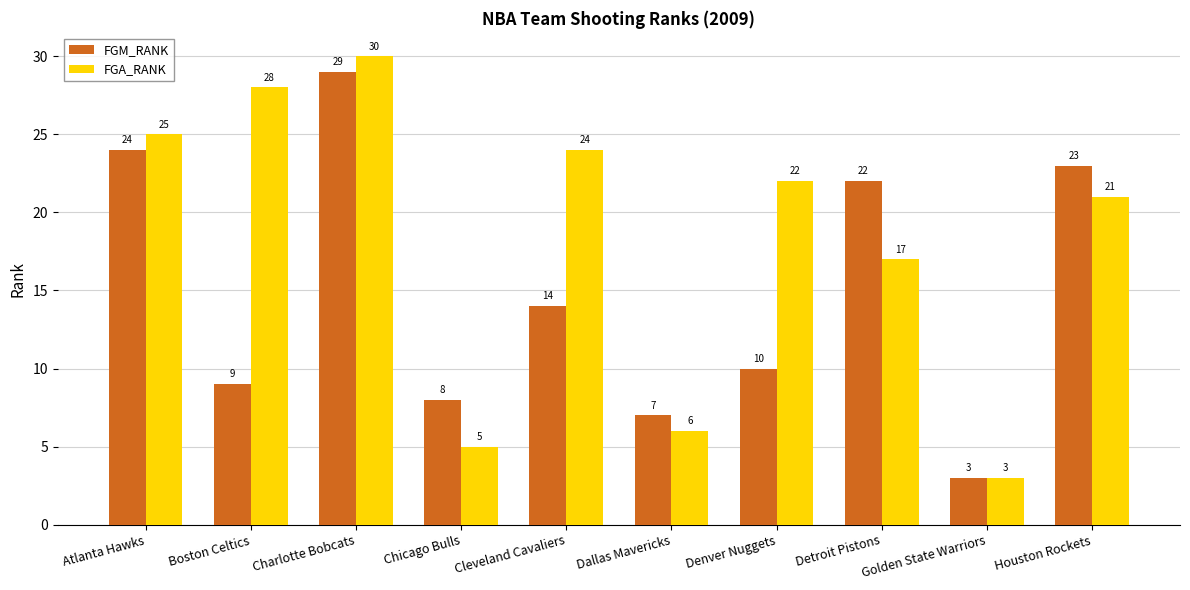

What is the sum of the FGA_RANK values at Chicago Bulls and Denver Nuggets?

27